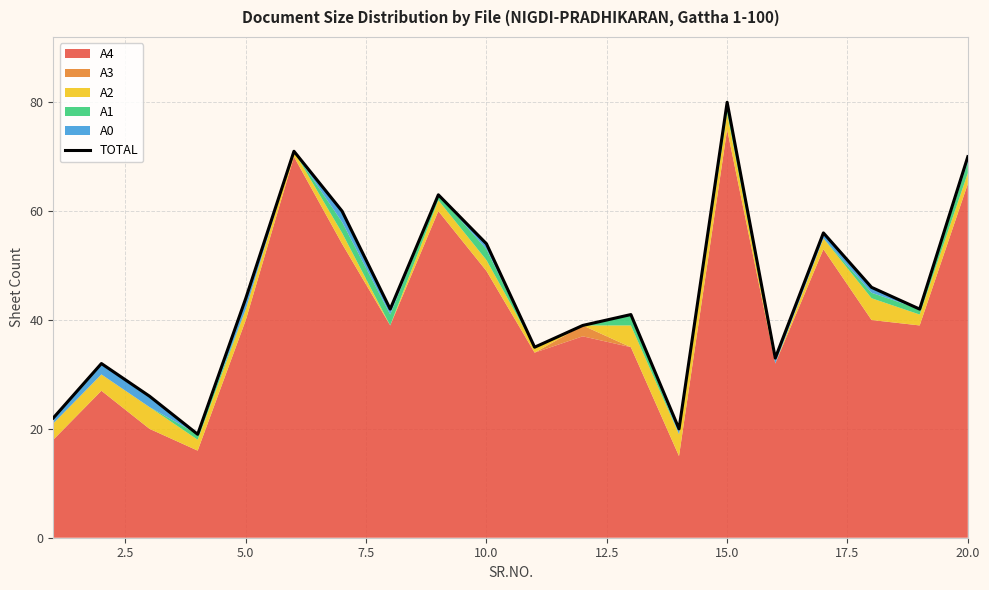

What is the smallest value displayed?

19